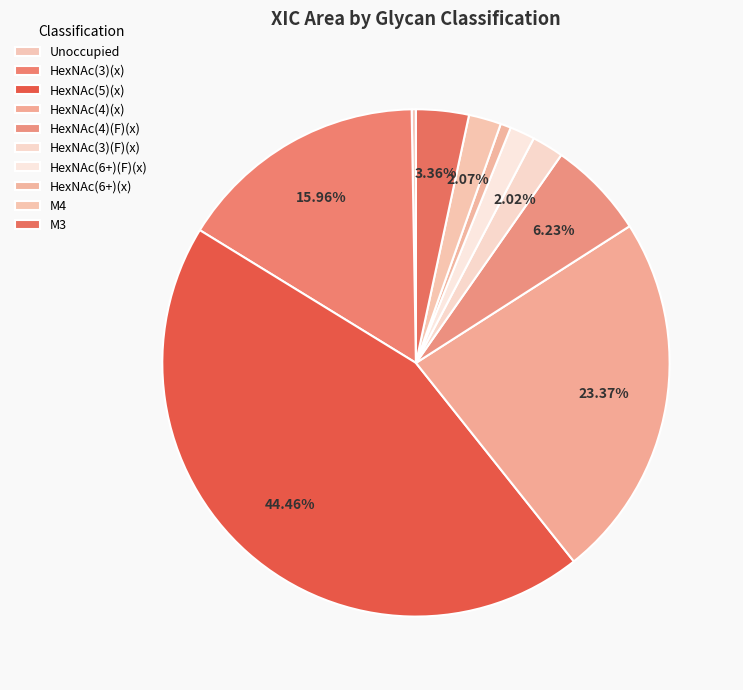

To the nearest percent, what percentage of the pie is HexNAc(6+)(x)?

1%